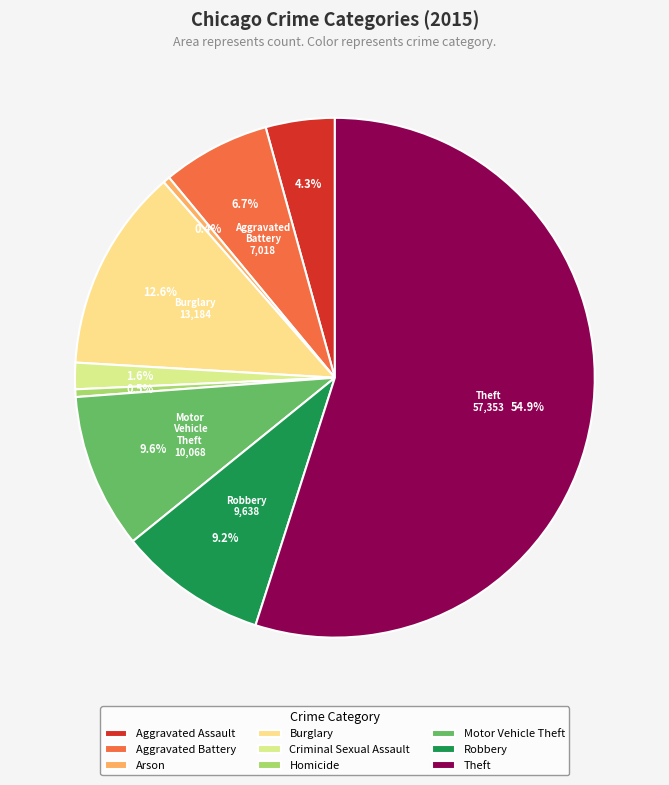

Which slice is the largest?

Theft